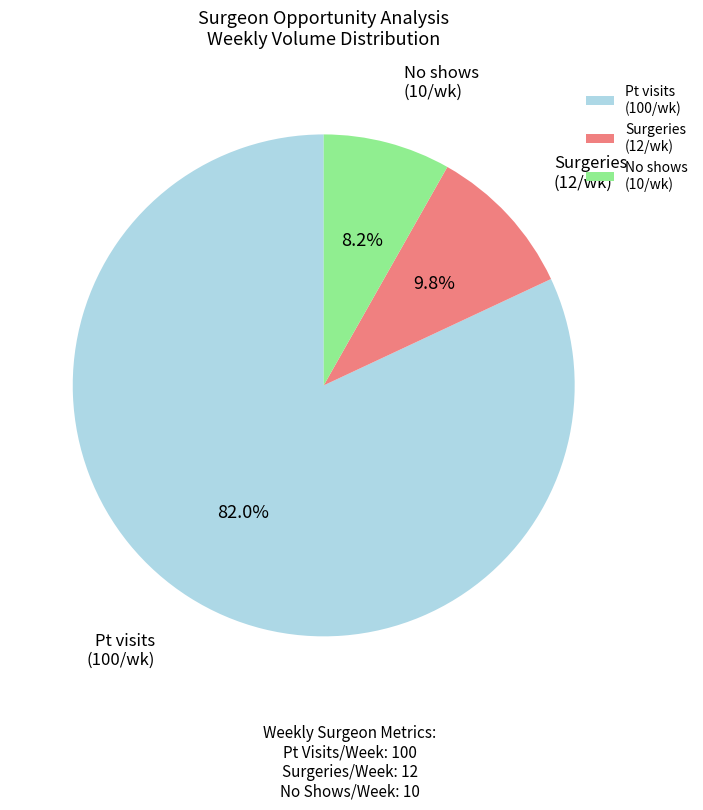

How many slices are in this pie chart?

3